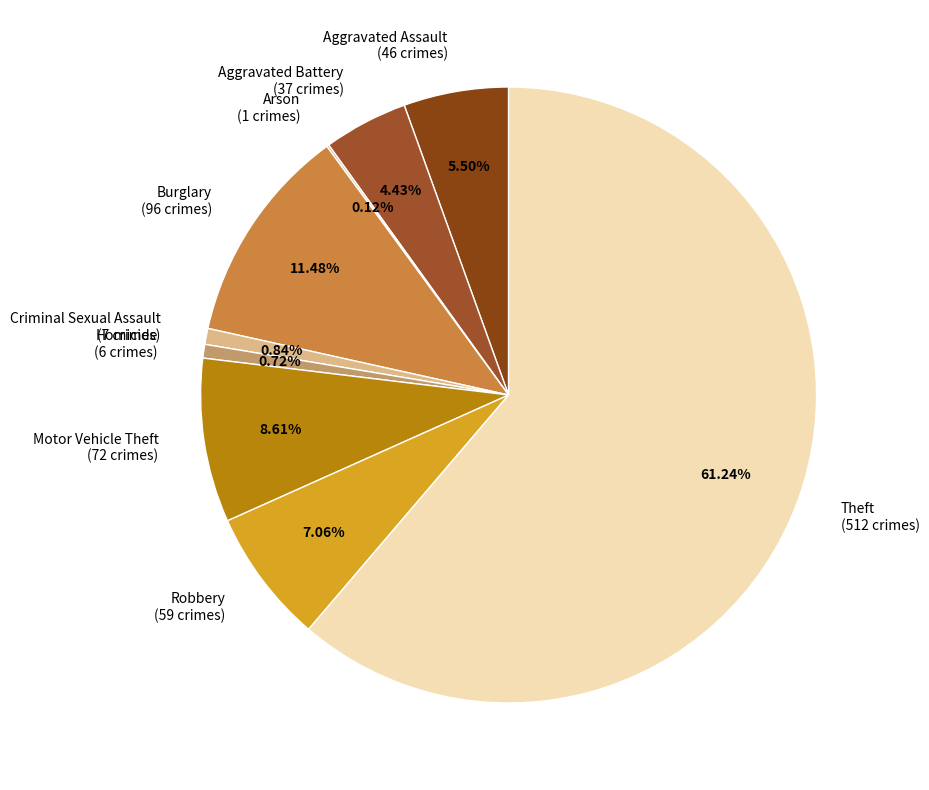

Which slice is the largest?

Theft